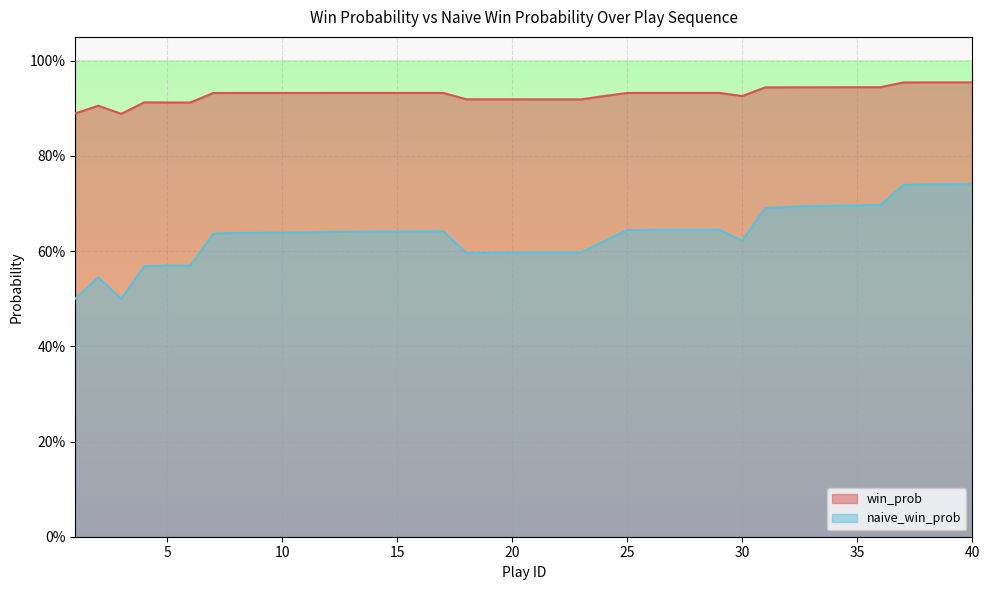

At which label is naive_win_prob closest to 0?

1